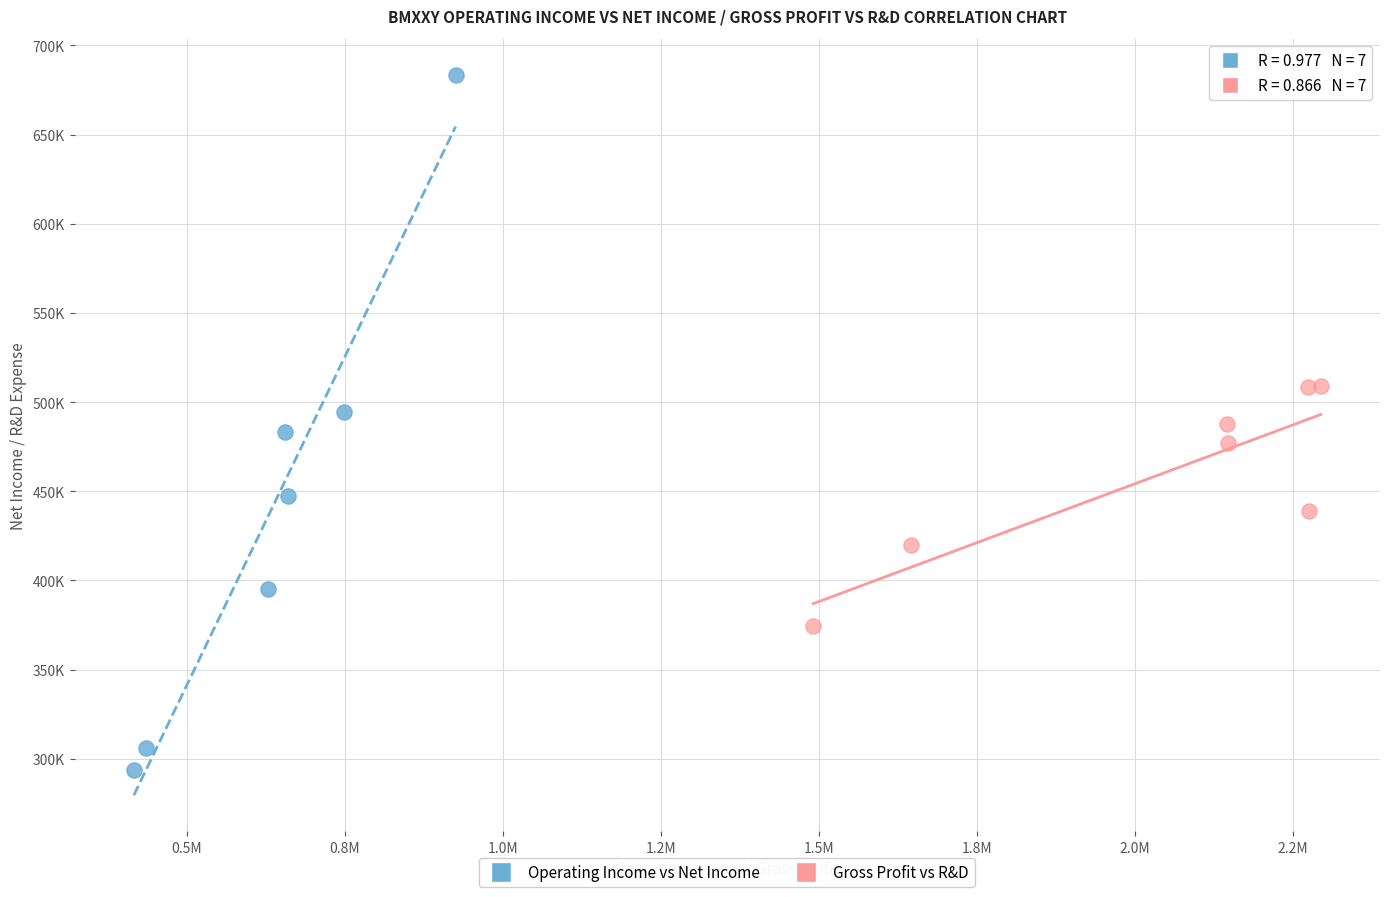

What are all the series names shown in the legend?

Operating Income vs Net Income, Gross Profit vs R&D